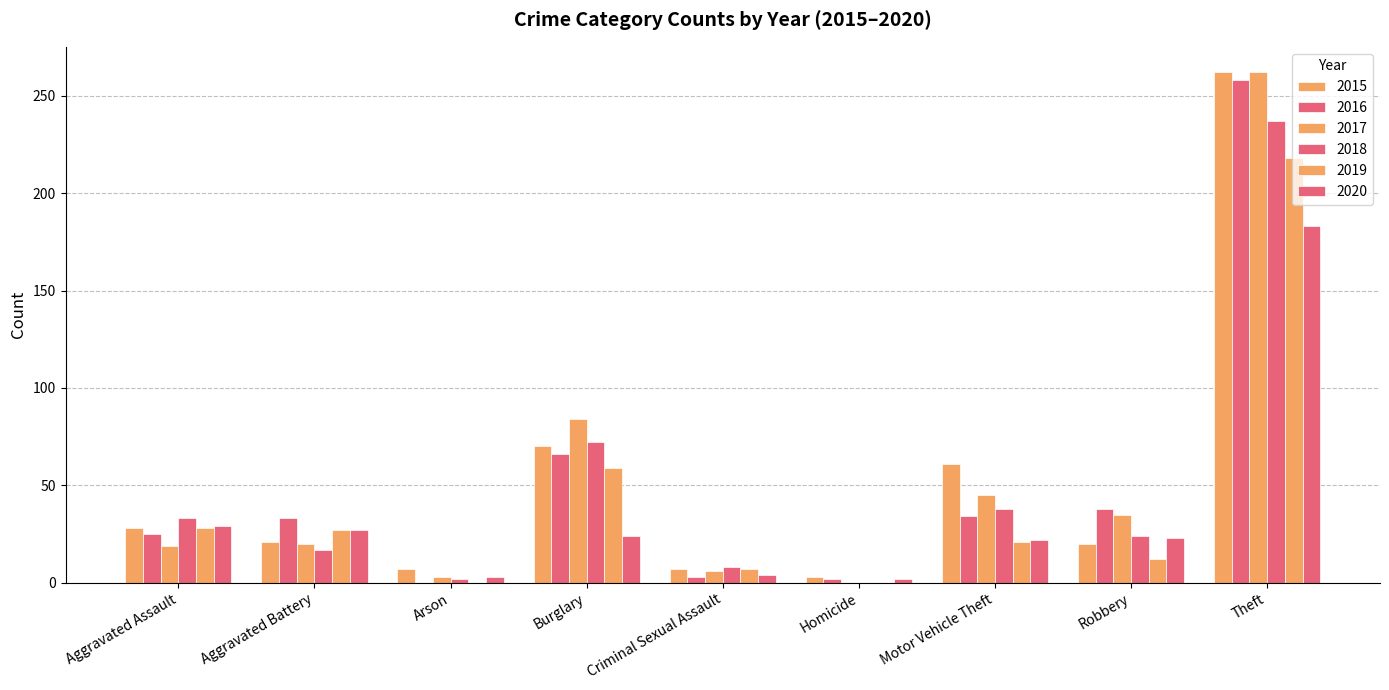

How many groups of bars are there?

9